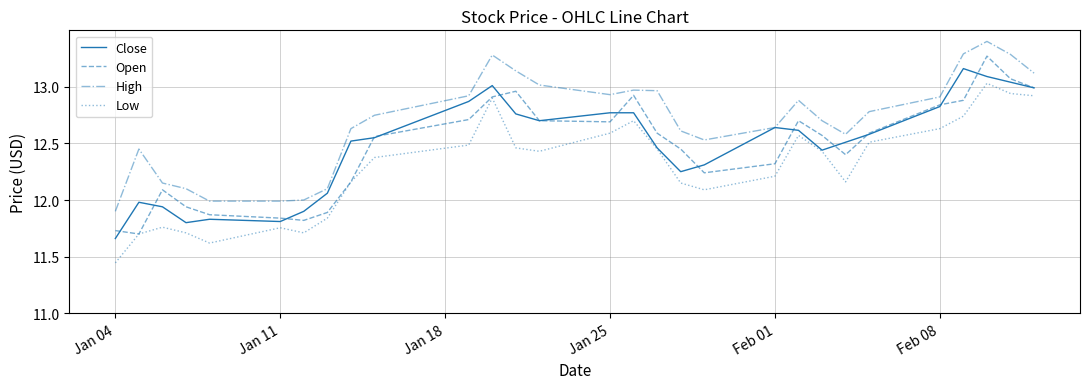

True or false: Low and High cross at least once.

False